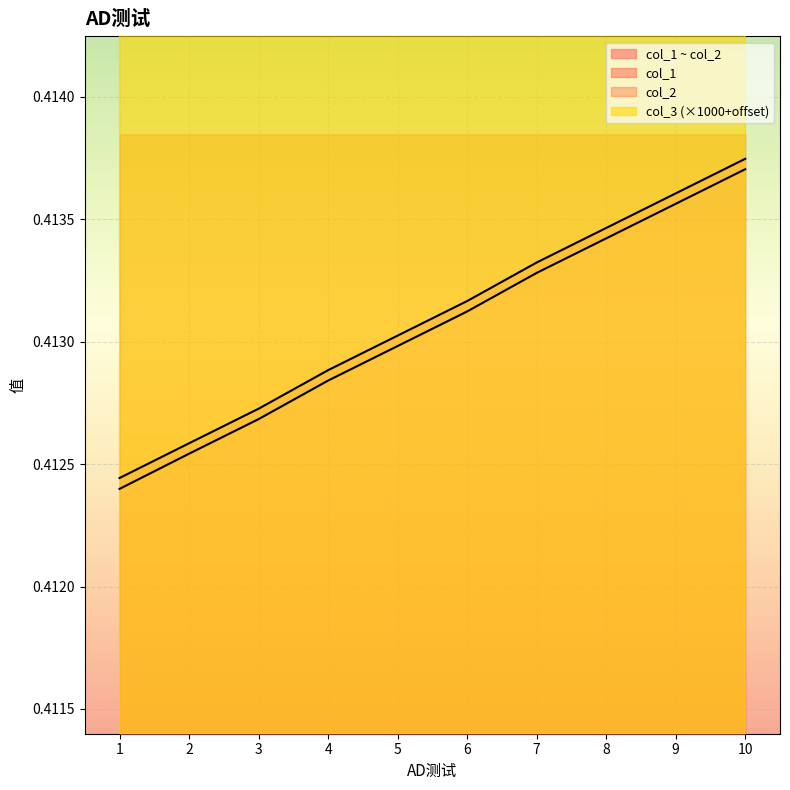

Is it true that col_2 equals 0.4 at 5?

True